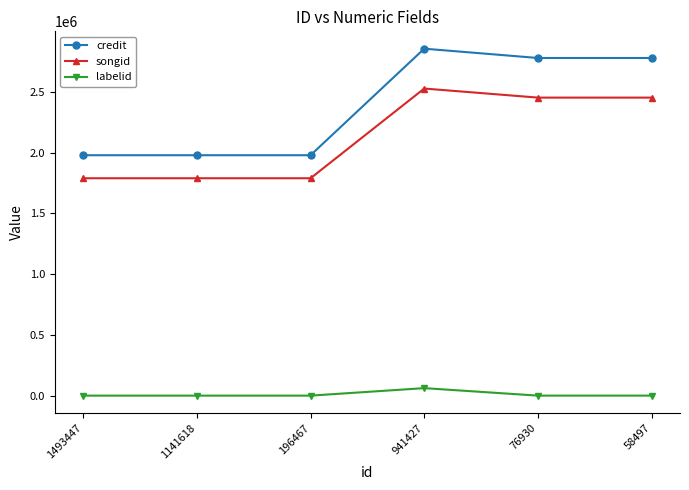

The value of credit at 76930 is 1353461. True or false?

False